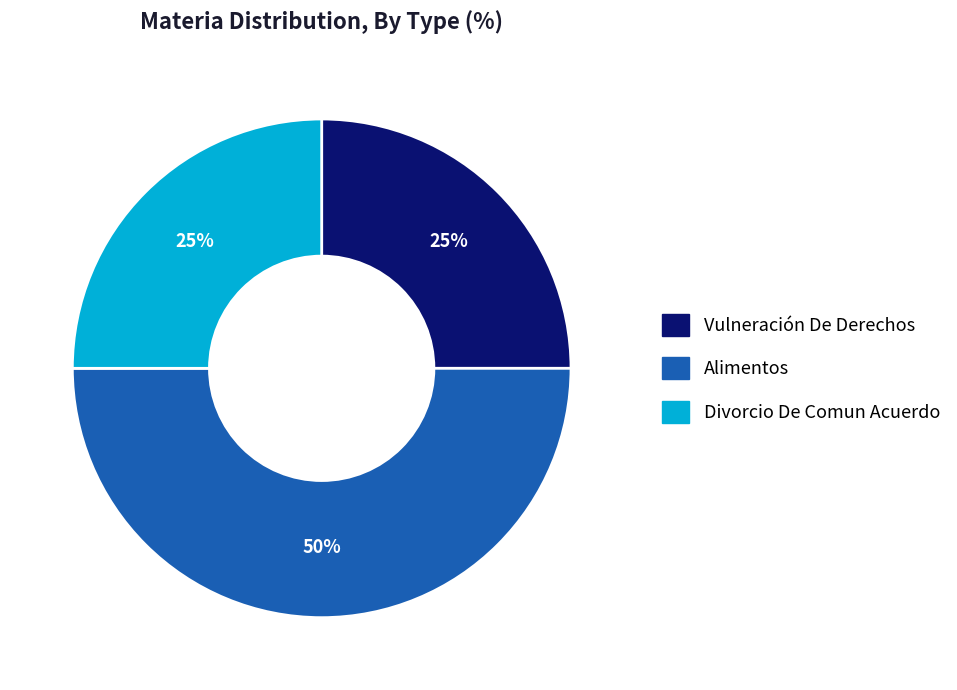

What percentage is the Alimentos slice, to the nearest percent?

50%